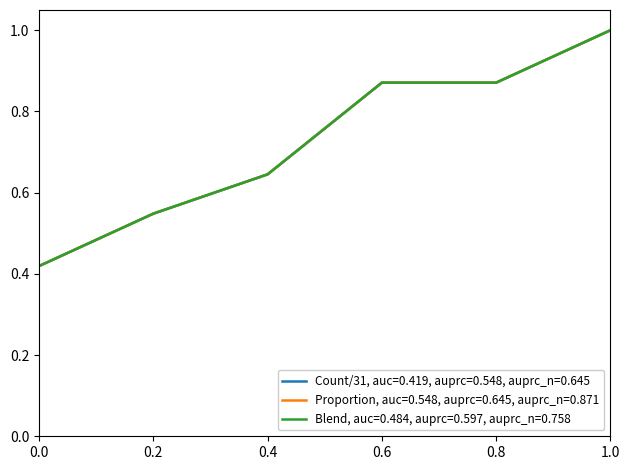

Reading left to right, extract all data points from this chart.

Count (col_33): 0.4	0.5	0.6	0.9	0.9	1.0
Proportion (col_34): 0.4	0.5	0.6	0.9	0.9	1.0